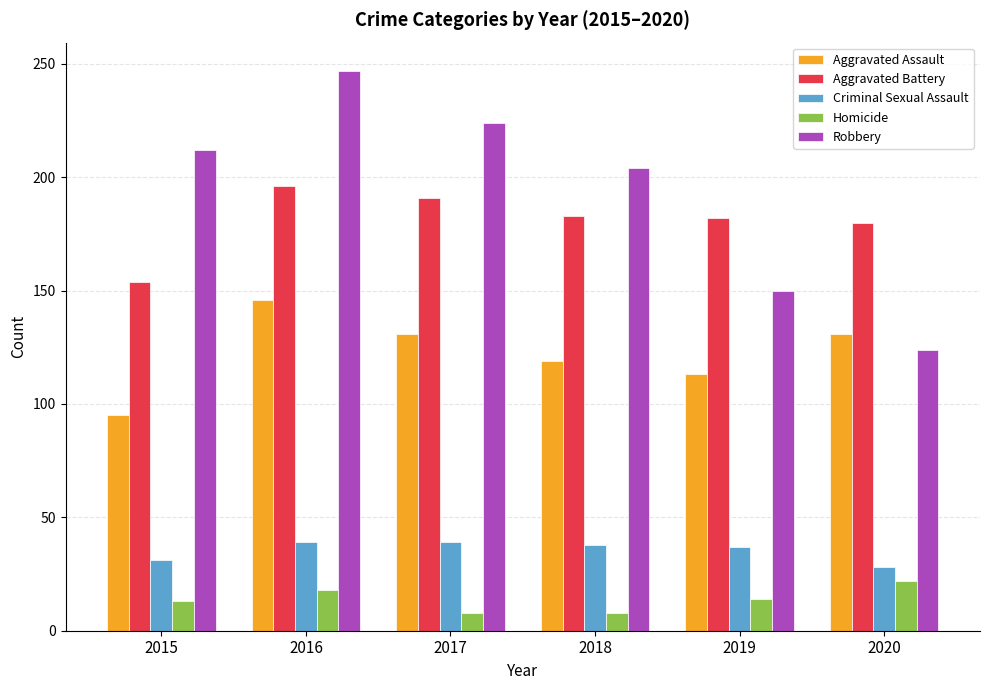

Which category has the lowest value in the Aggravated Battery series?

2015